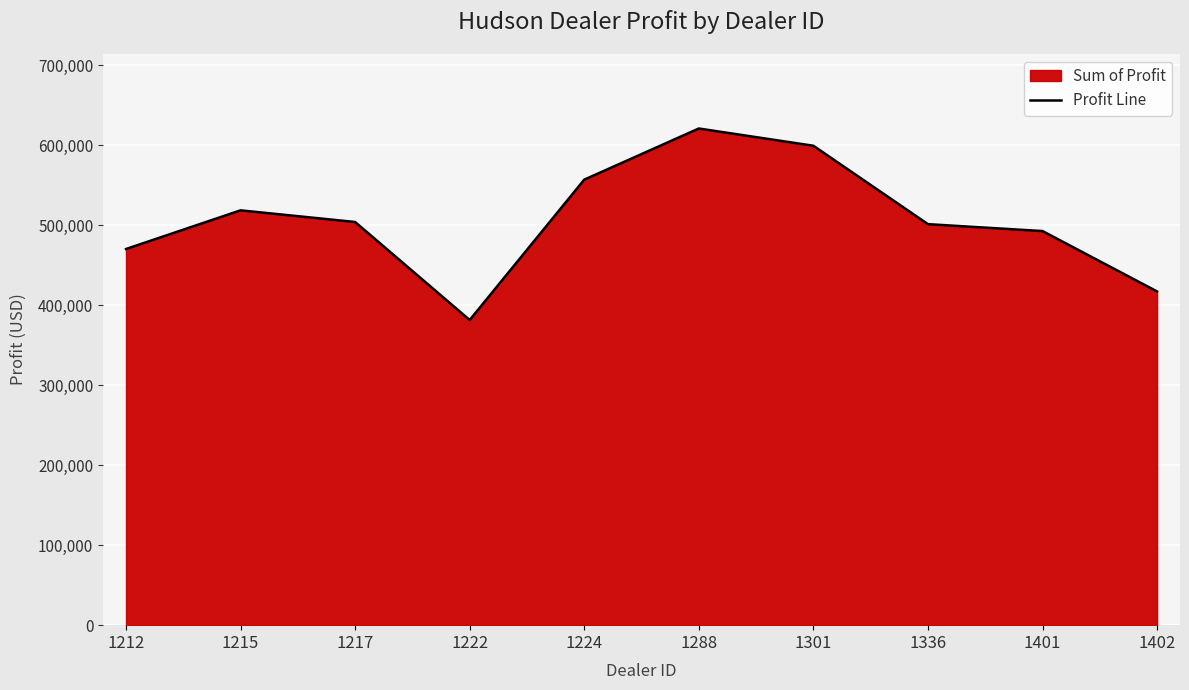

Rank the categories by value from lowest to highest.

1222, 1402, 1212, 1401, 1336, 1217, 1215, 1224, 1301, 1288